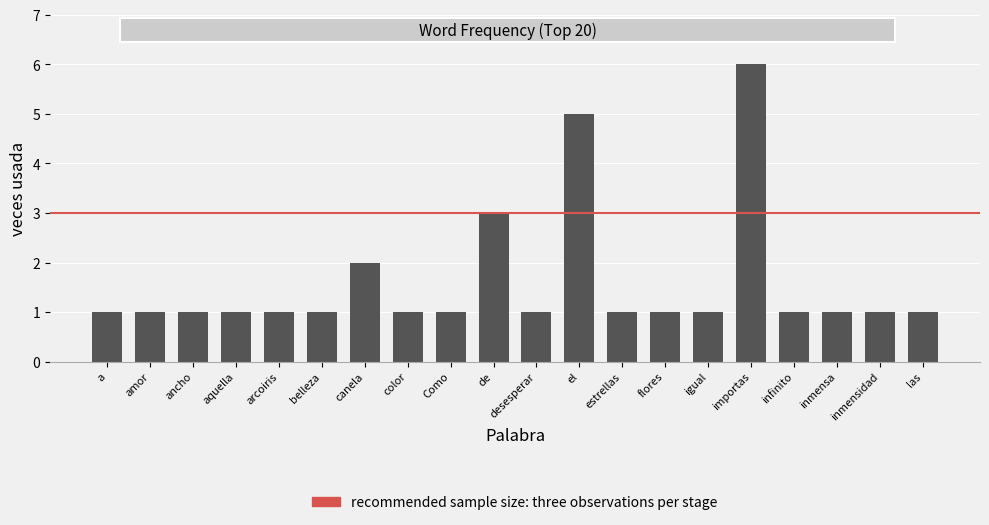

What is the sum of all values?

32